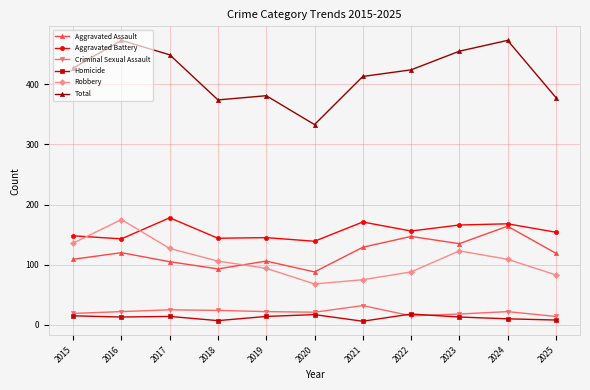

Where is the first local minimum for Aggravated Assault?

2018